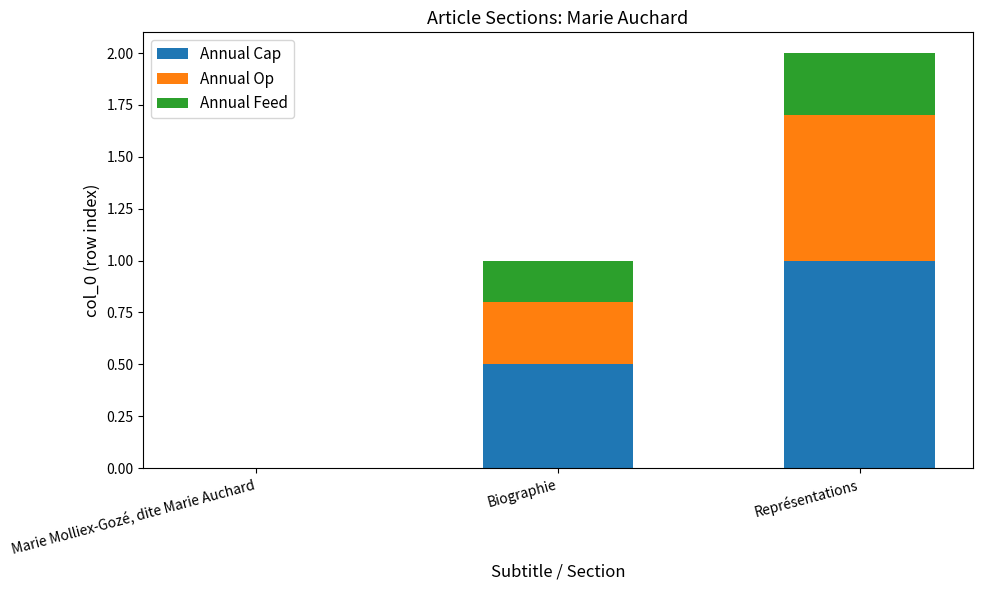

True or false: Annual Cap has a value of -0.7 at Marie Molliex-Gozé, dite Marie Auchard.

False